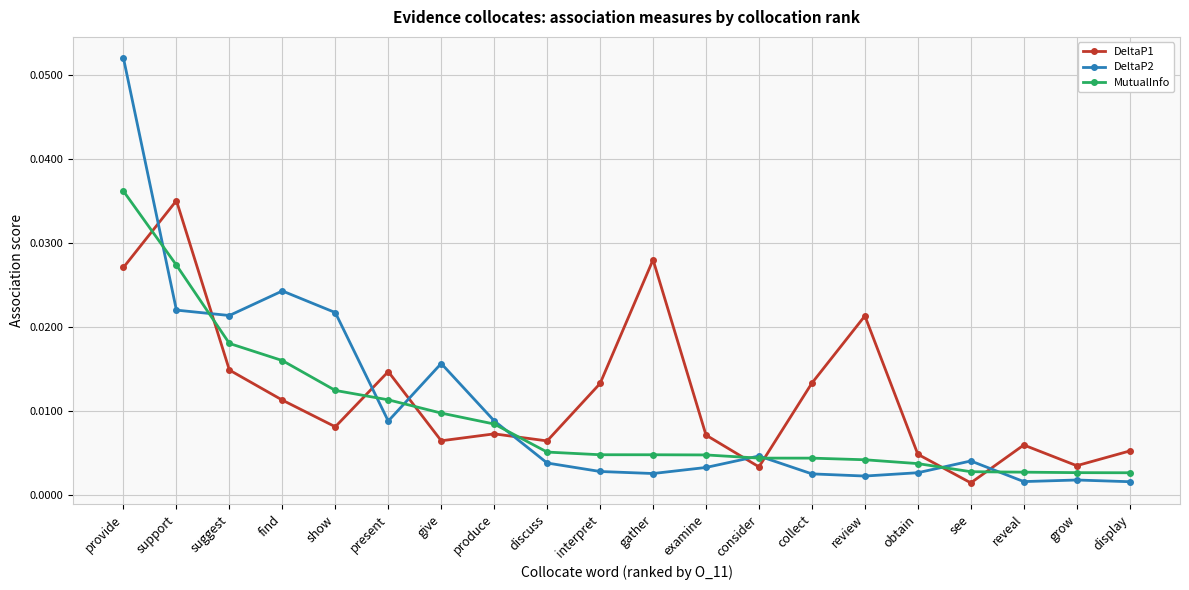

At how many categories does at least one series exceed 0?

20